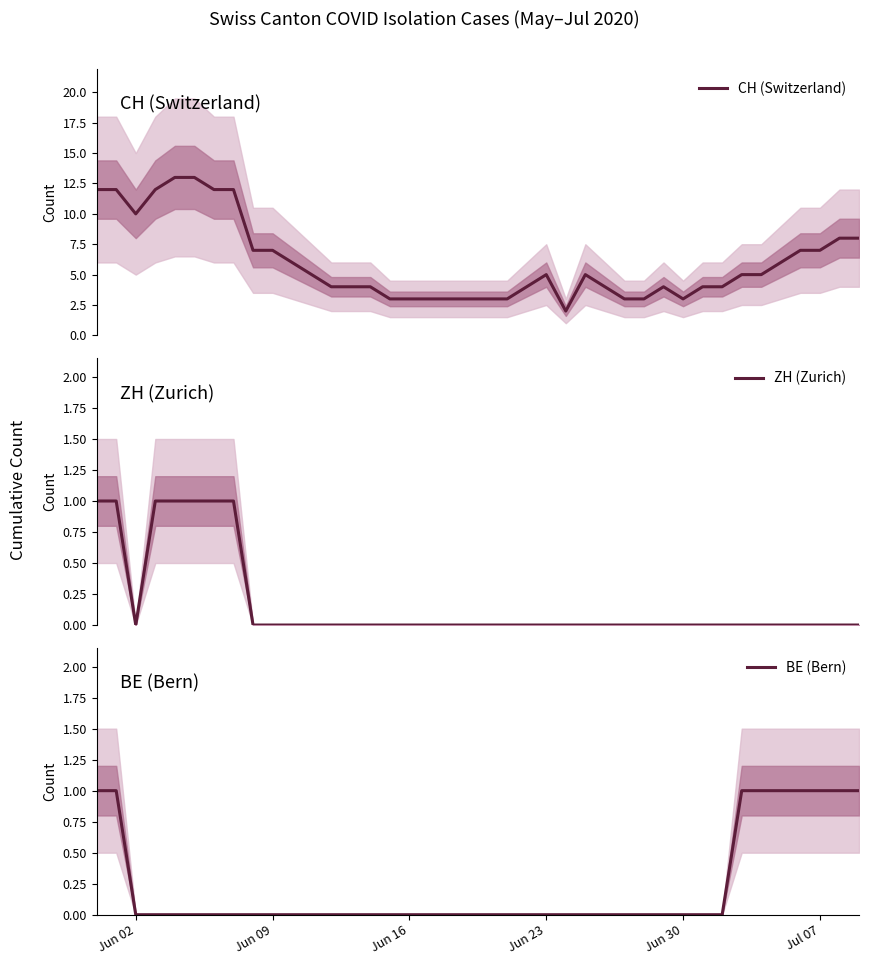

Is it true that BE (Bern) equals 0 at Jun 02?

True